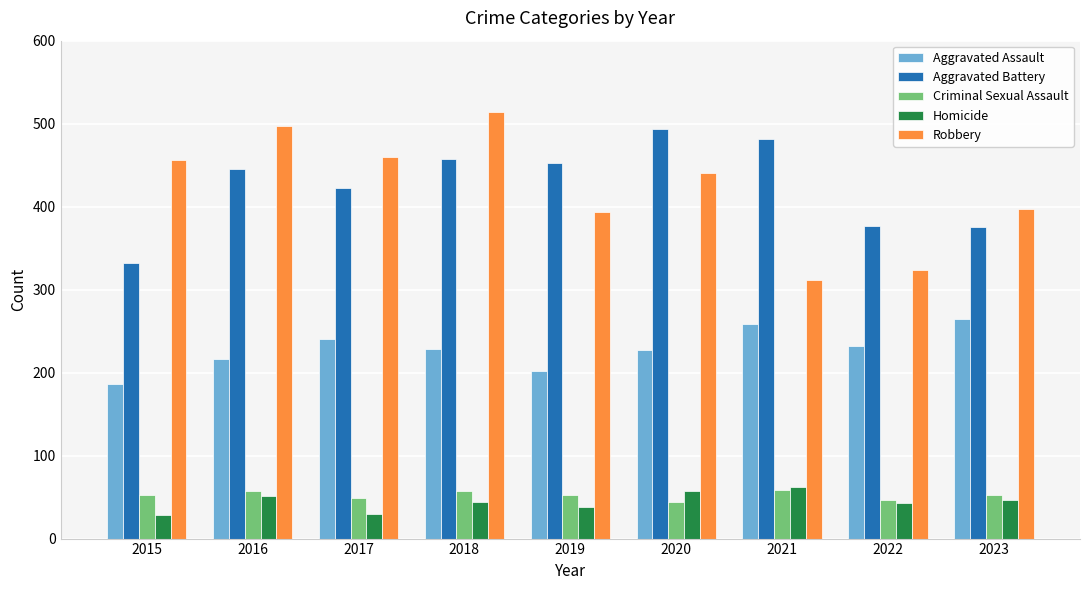

How many bars are there in each group?

5